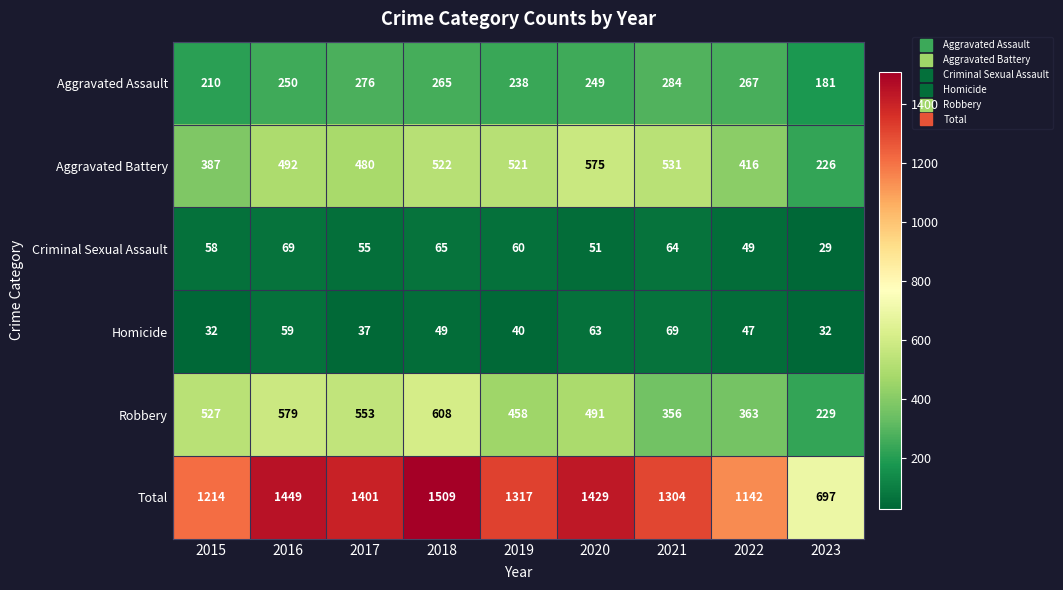

Rank the series at 2022 from highest to lowest value.

Total, Aggravated Battery, Robbery, Aggravated Assault, Criminal Sexual Assault, Homicide